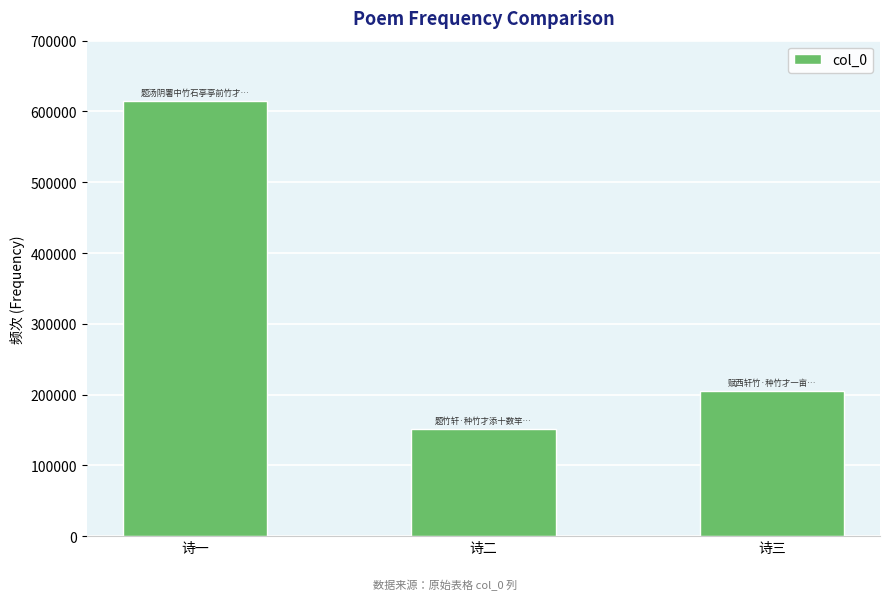

What is the approximate value at 诗三, to the nearest 50?

205600